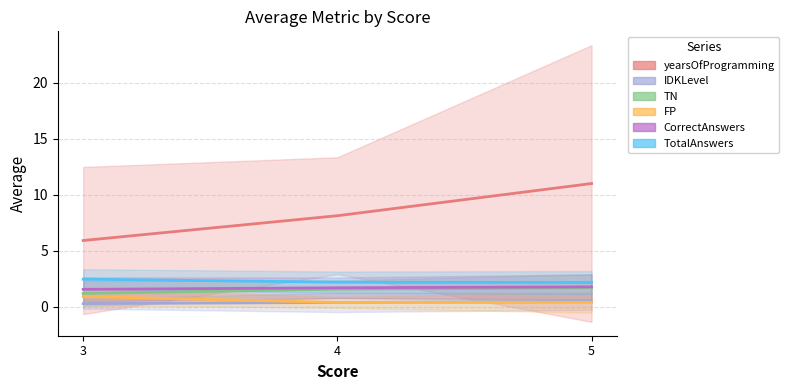

The TN series shows 0.6 at 4. True or false?

False